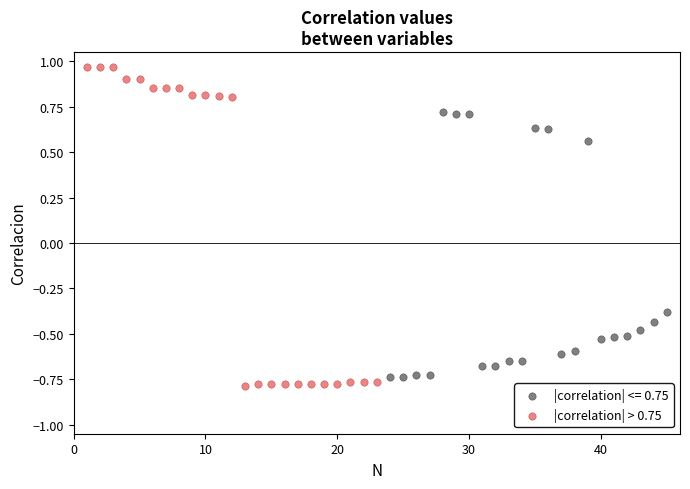

Which series contains the highest Y value?

|correlation| > 0.75